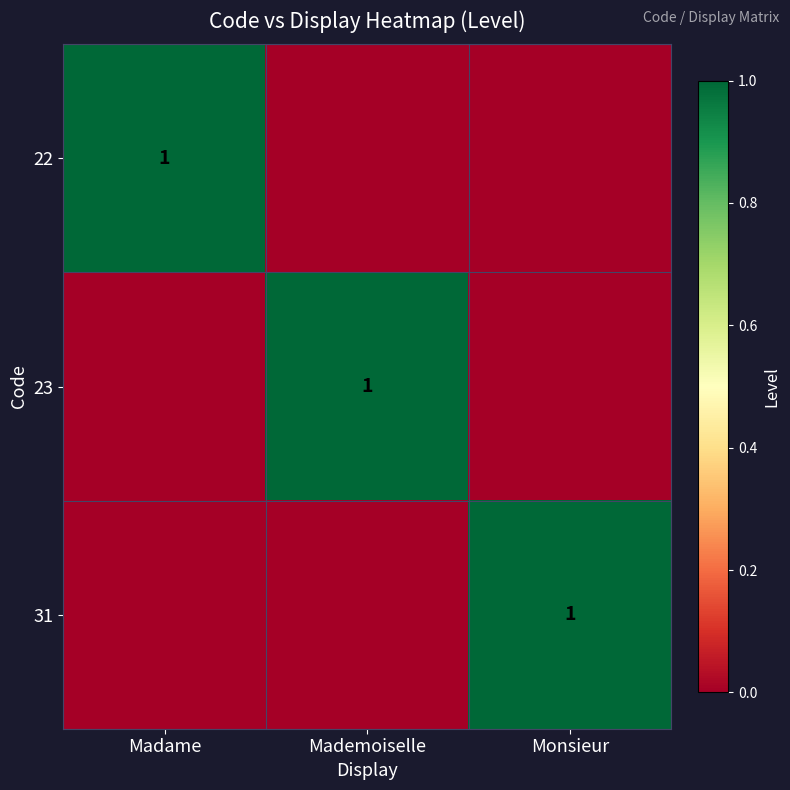

The value of 31 at Monsieur is 0. True or false?

False